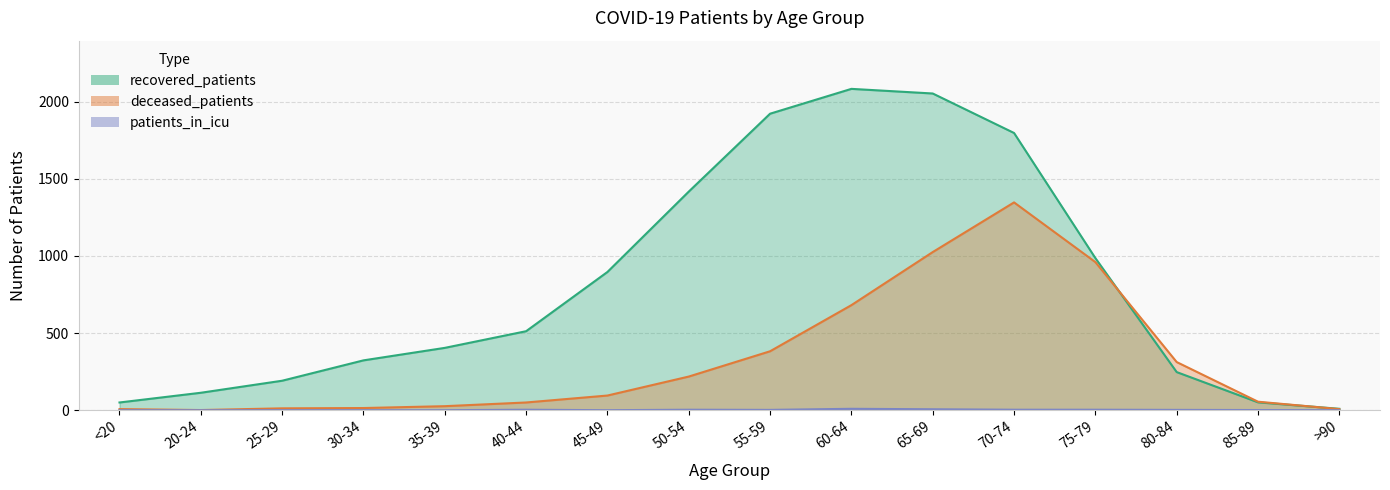

What is the highest value of the patients_in_icu series?

9